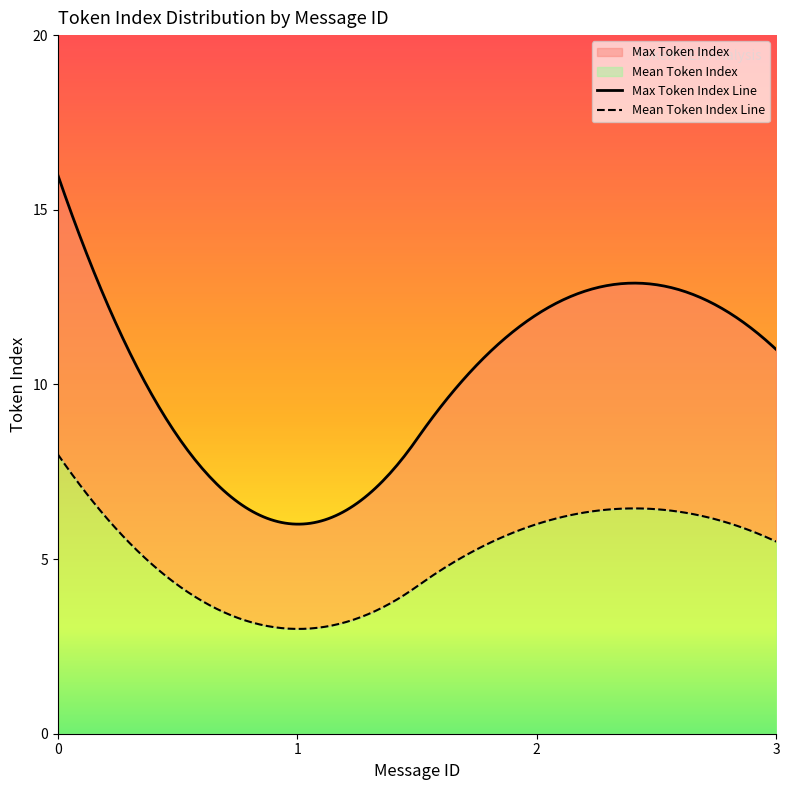

How many series are shown in this chart?

2